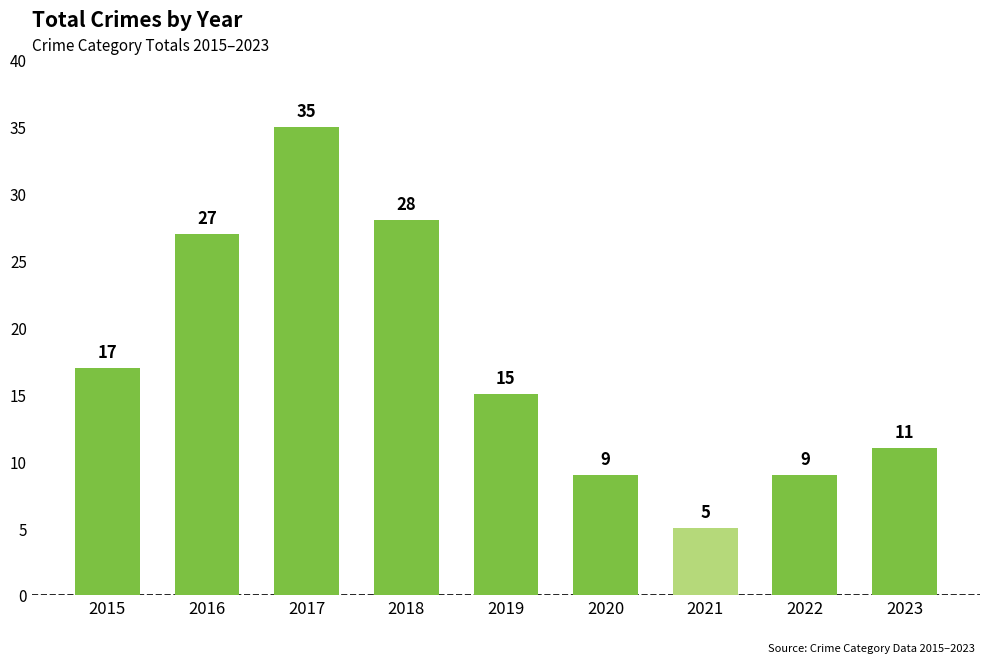

Which has a higher value, 2017 or 2023?

2017